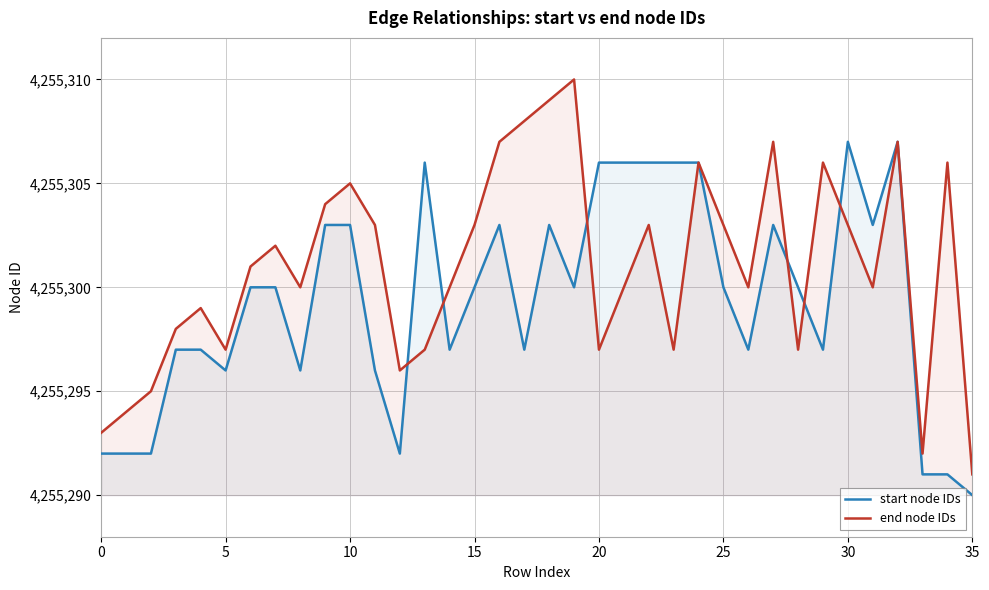

What is the value of the end node IDs point at the 13th from the left?

4255296